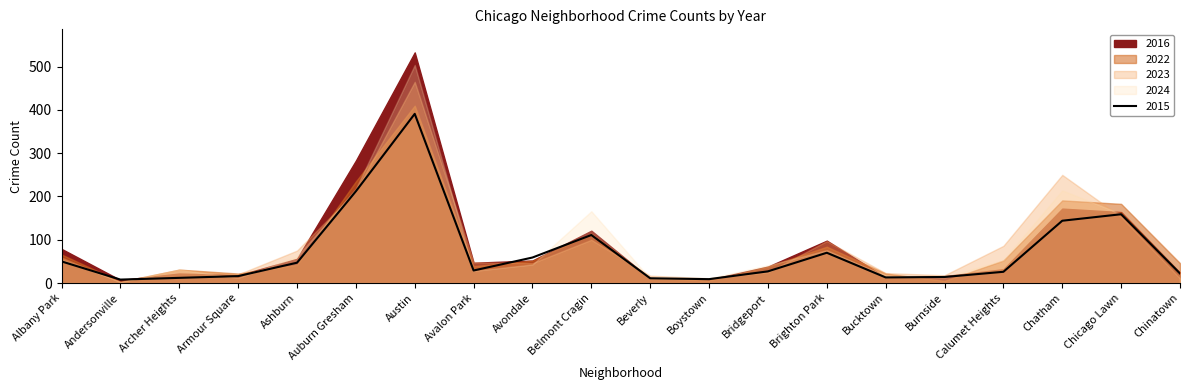

What is the maximum value for 2023?

465